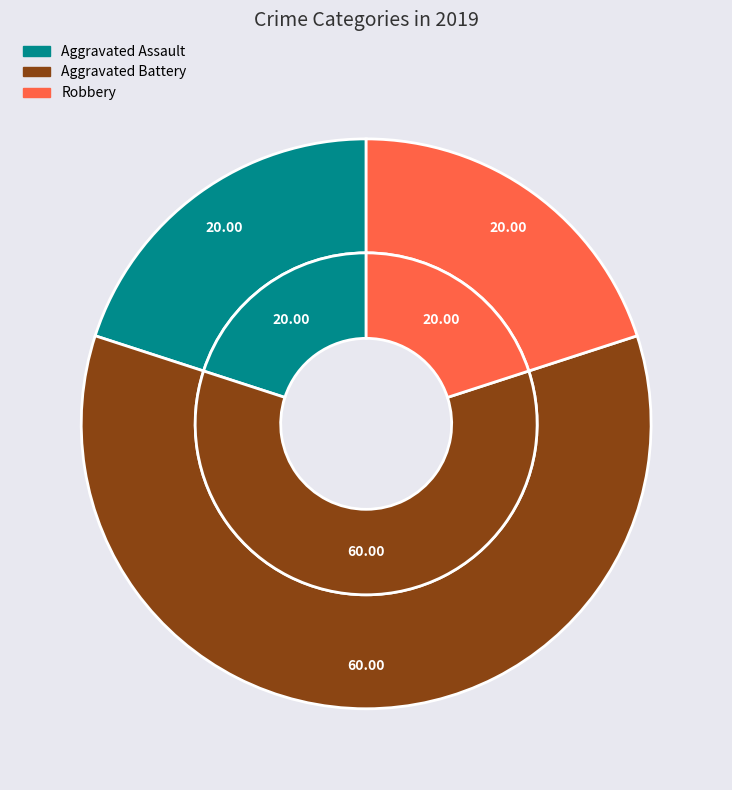

Combined, what portion of the pie is Aggravated Assault and Robbery?

40.0%